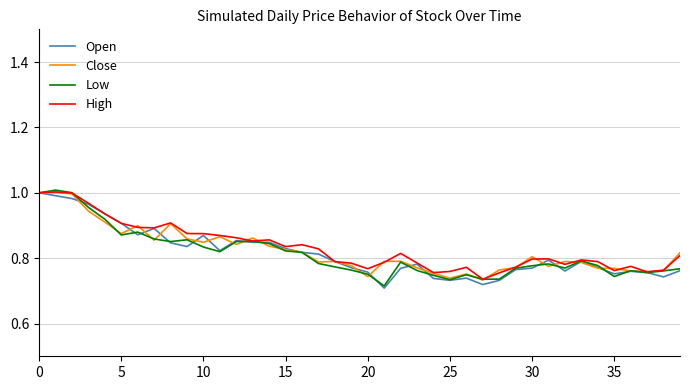

Which series has the widest spread of values?

Low